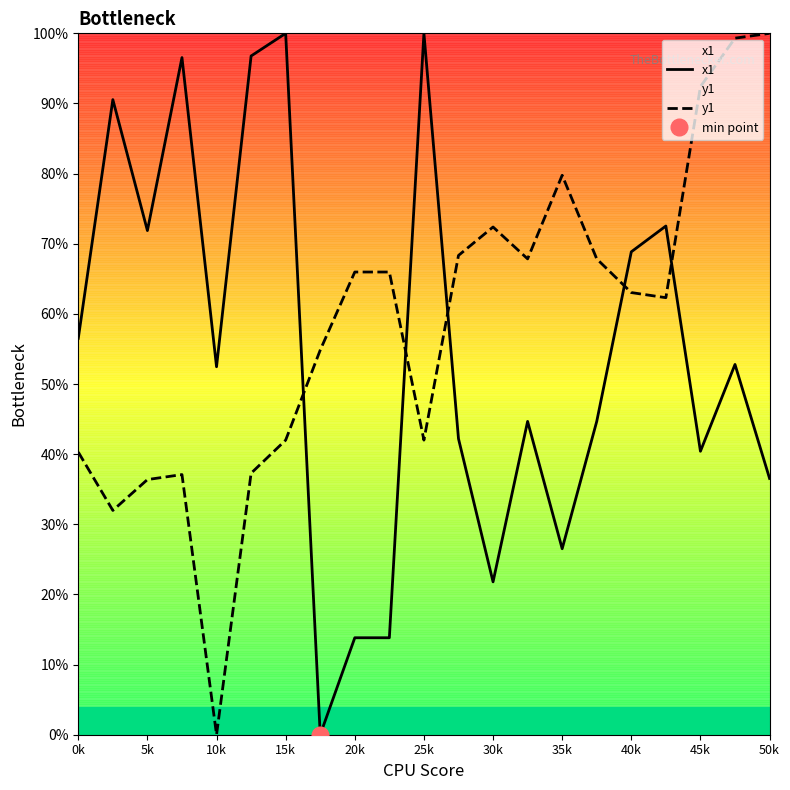

True or false: x1 and y1 cross at least once.

True